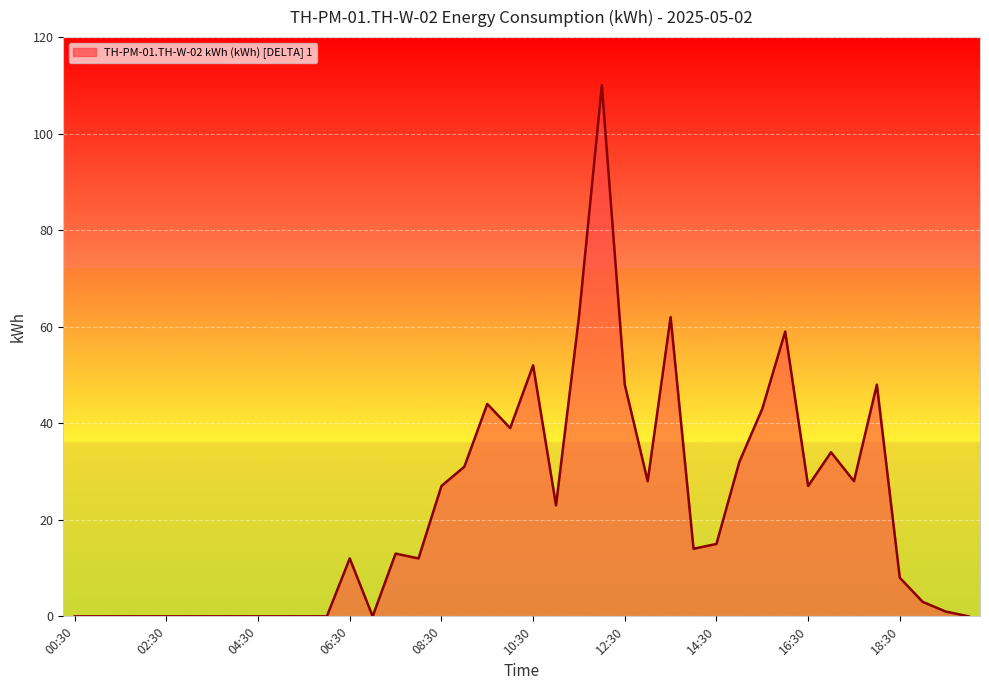

What is the greatest value displayed?

110